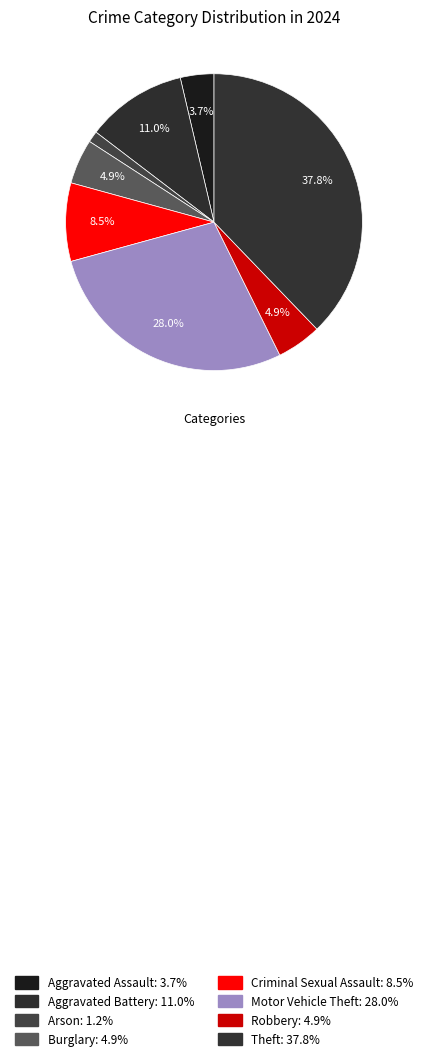

How many segments does this pie chart have?

8